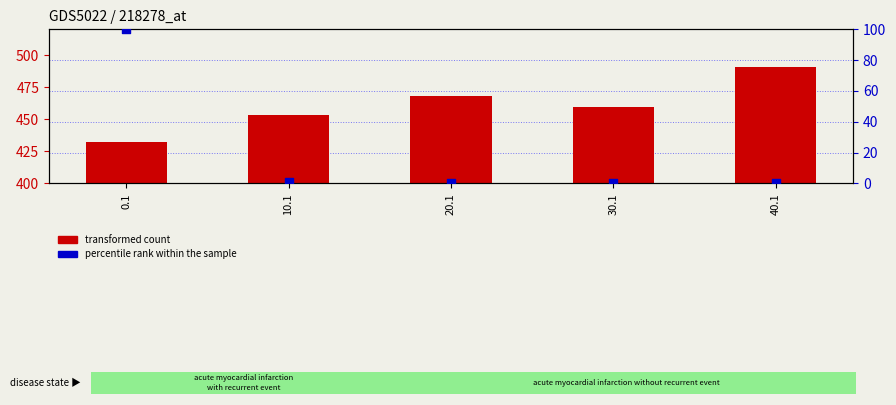

Which series contains the lowest Y value?

percentile rank within the sample